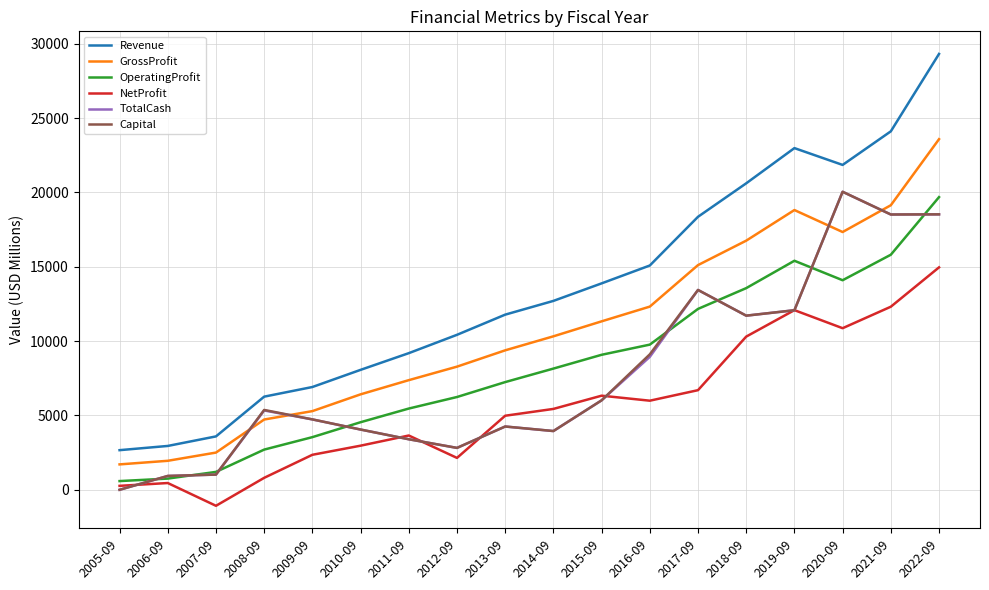

The NetProfit series shows 7127.3 at 2014-09. True or false?

False